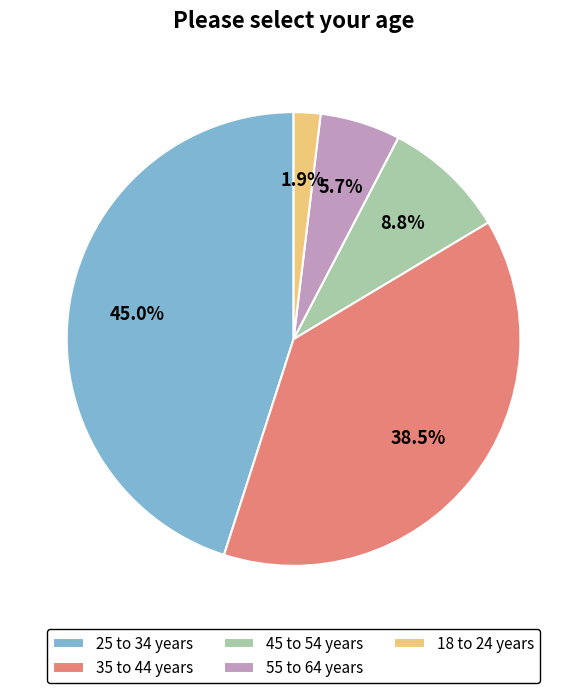

Count the number of slices in the pie.

5